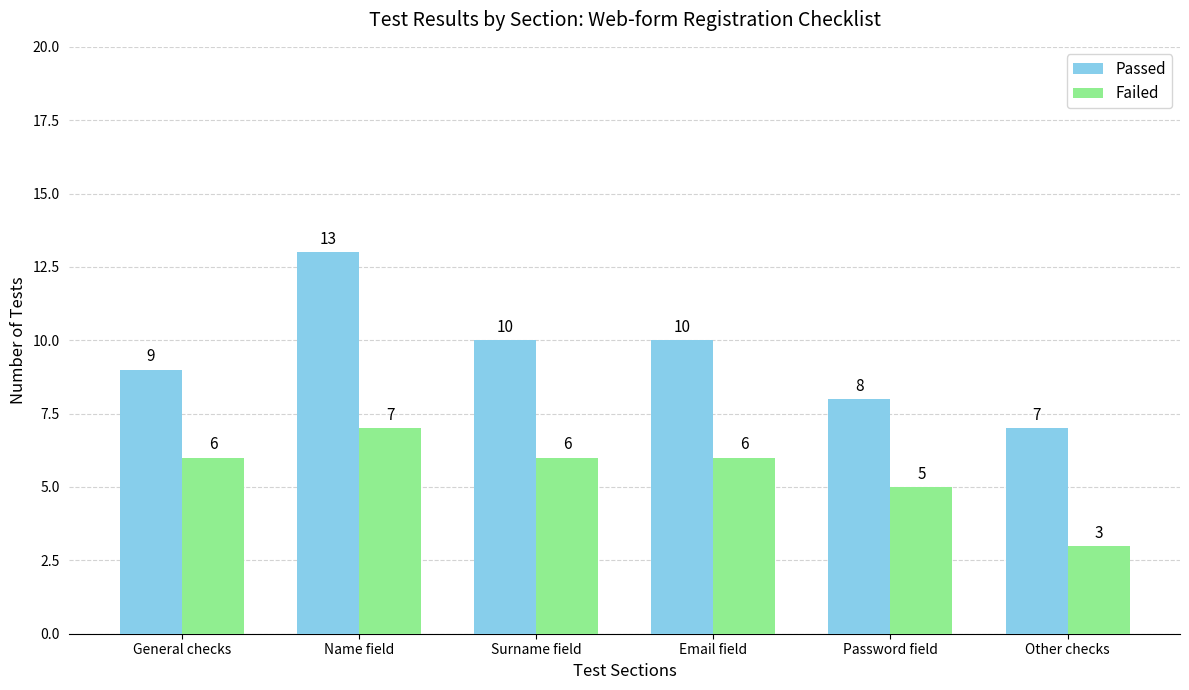

True or false: Passed has a value of 10 at Email field.

True